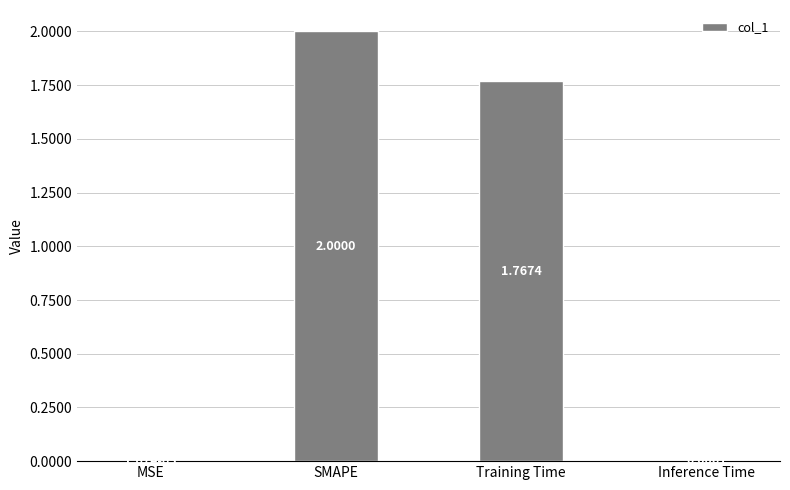

Which label corresponds to the largest value in the chart?

SMAPE